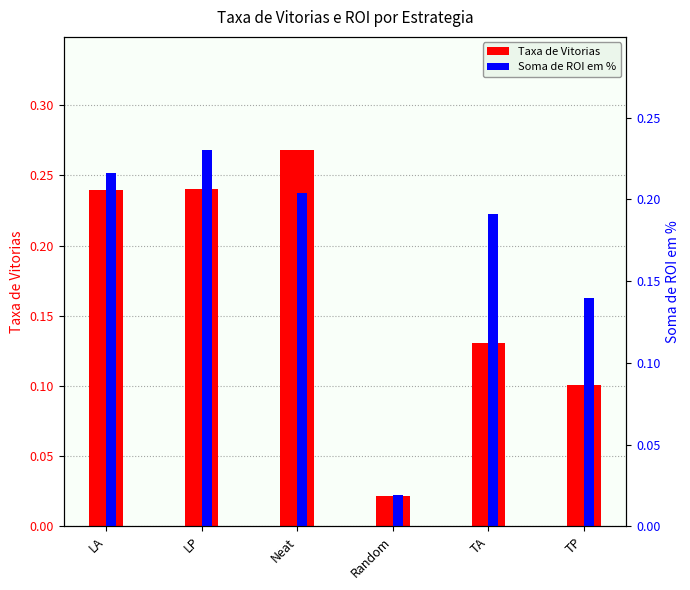

What is the label of the 2nd bar from the left?

LP